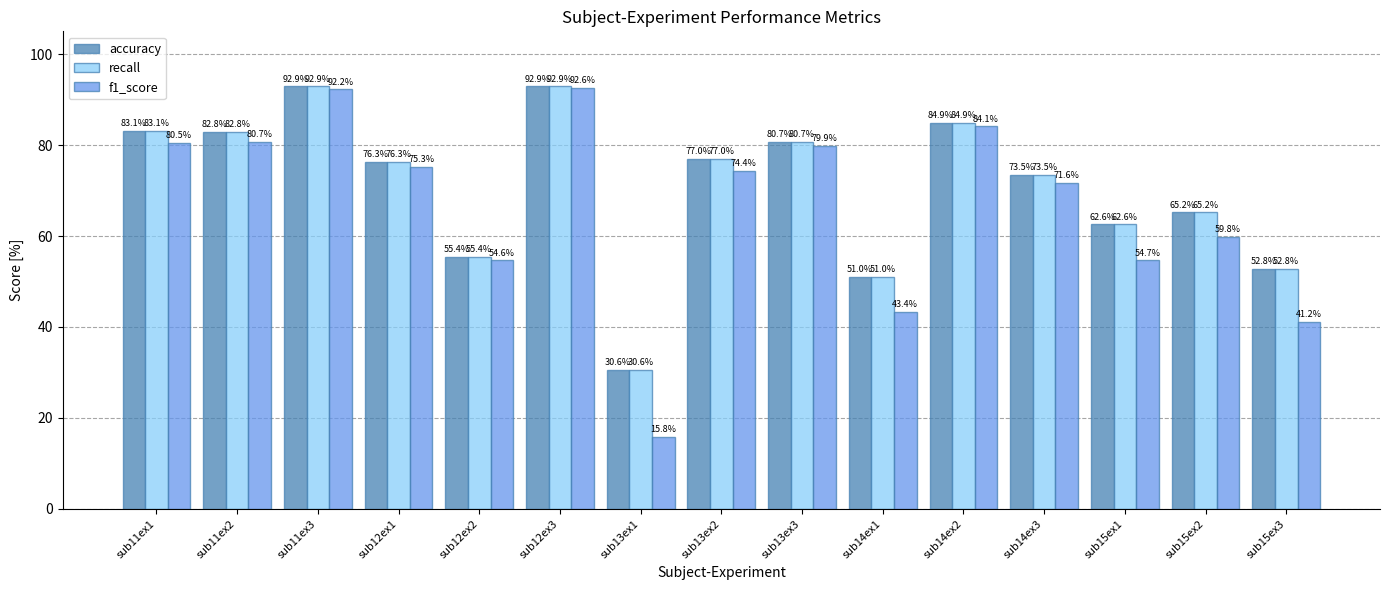

What is the sum of the accuracy values at sub12ex1 and sub14ex1?

127.4